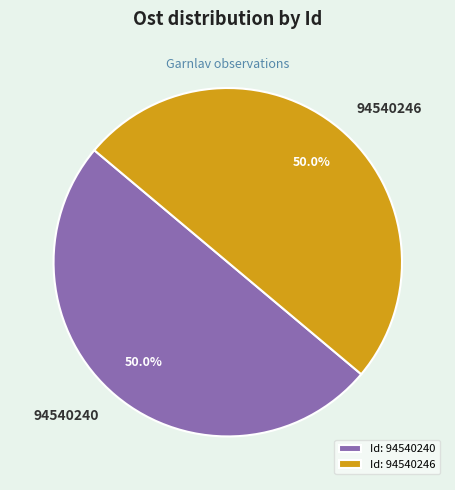

To the nearest percent, what is the average slice percentage?

50%